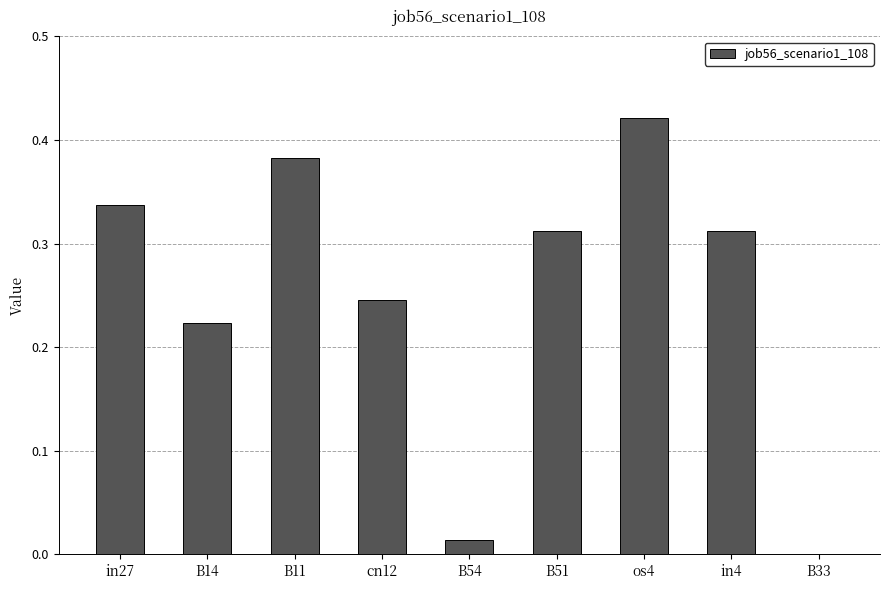

Is it true that the value at B33 is 0.3?

False